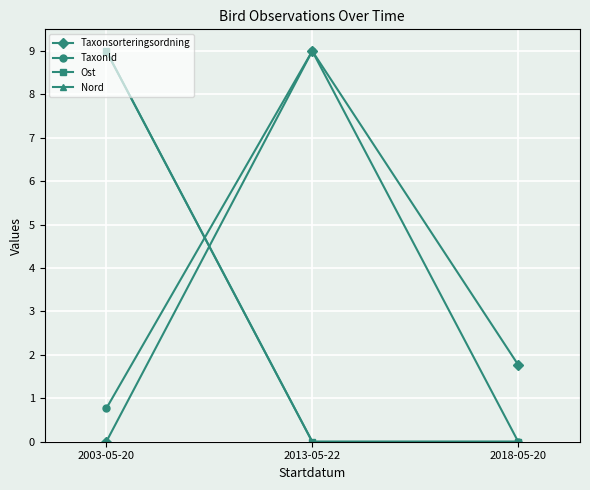

Reading right to left, extract all data points from this chart.

Taxonsorteringsordning: 2018-05-20=1.8	2013-05-22=9.0	2003-05-20=0.0
TaxonId: 2018-05-20=0.0	2013-05-22=9.0	2003-05-20=0.8
Ost: 2018-05-20=0.0	2013-05-22=0.0	2003-05-20=9.0
Nord: 2018-05-20=0.0	2013-05-22=0.0	2003-05-20=9.0